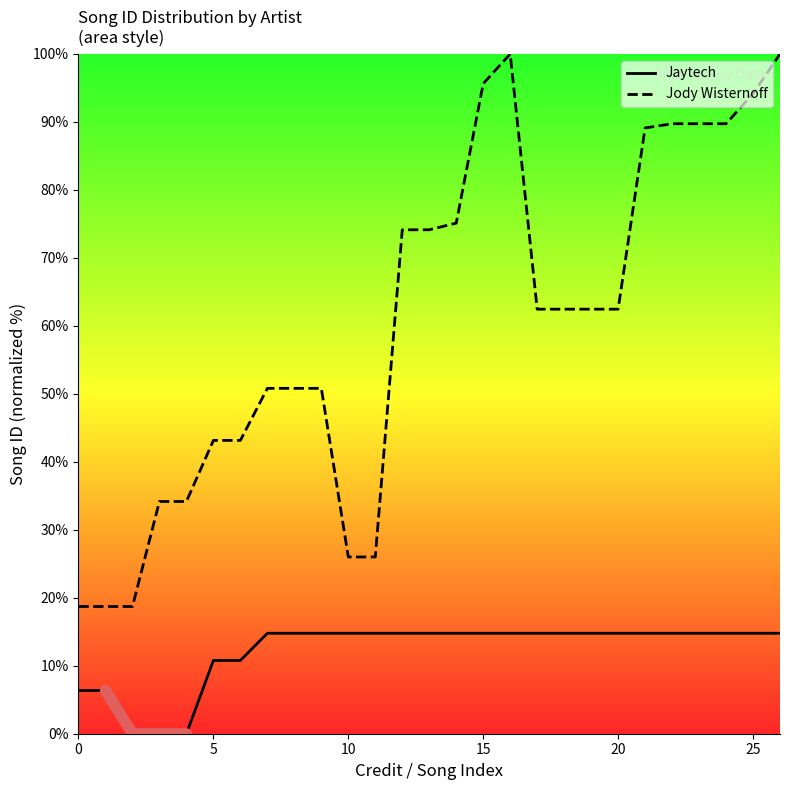

True or false: Jody Wisternoff and Jaytech intersect in this chart.

False